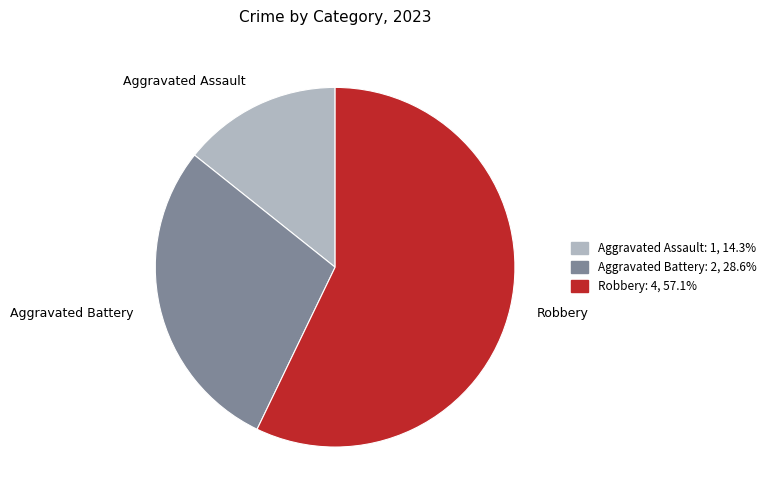

Is there any slice that represents more than half of the pie?

Yes